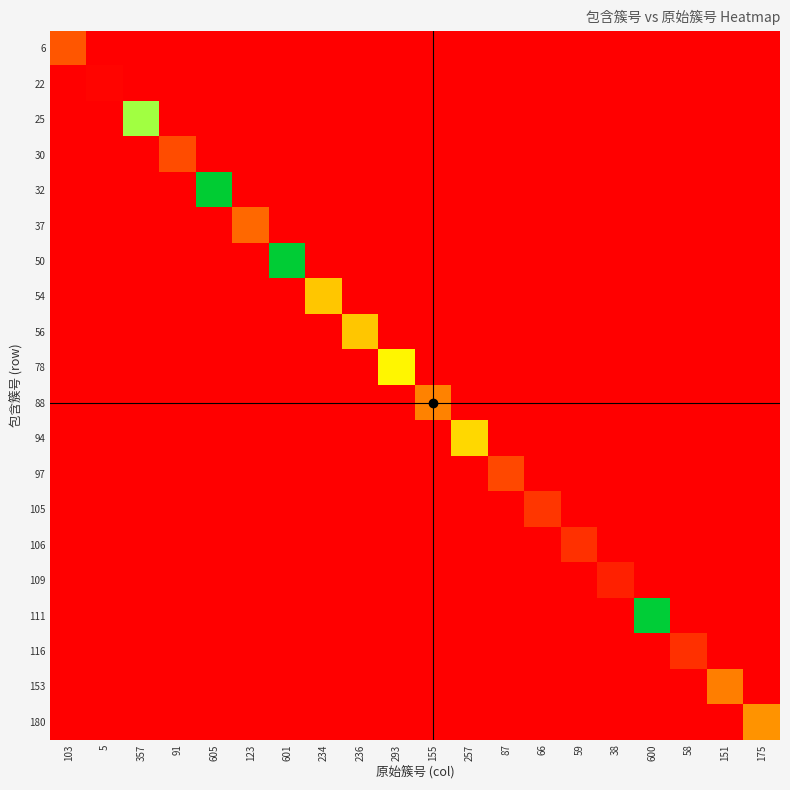

At which category is the sum across all series the highest?

605